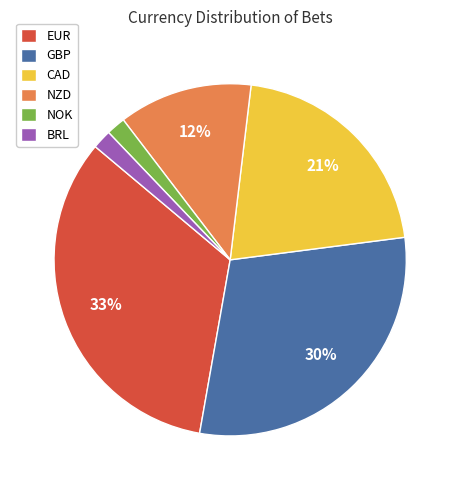

To the nearest percent, what is the combined percentage of NZD and GBP?

42%